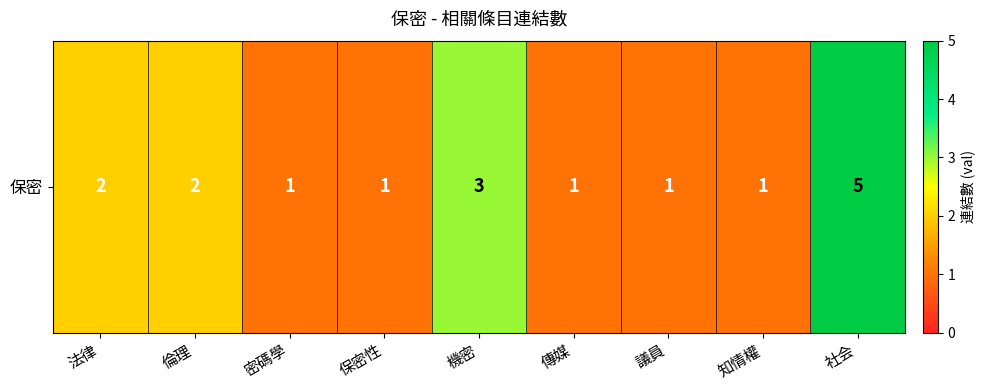

Reading right to left, list all the values displayed in this chart.

社会=5	知情權=1	議員=1	傳媒=1	機密=3	保密性=1	密碼學=1	倫理=2	法律=2